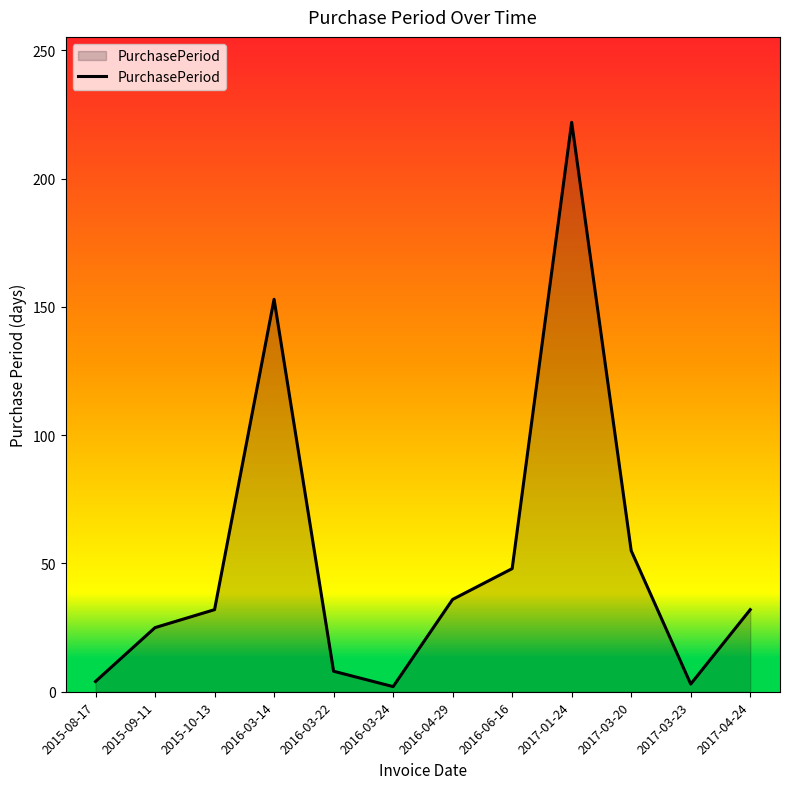

Which has a higher value, 2015-09-11 or 2017-01-24?

2017-01-24